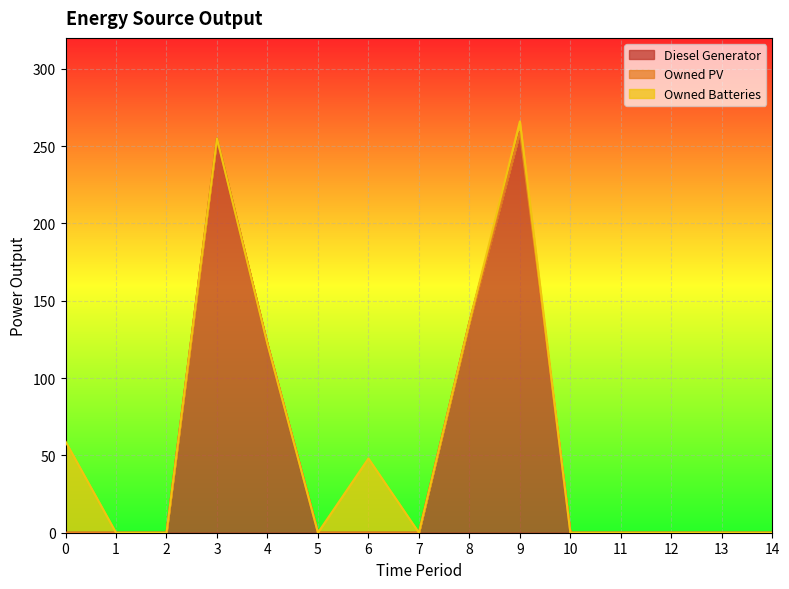

At which category is the sum across all series the highest?

9